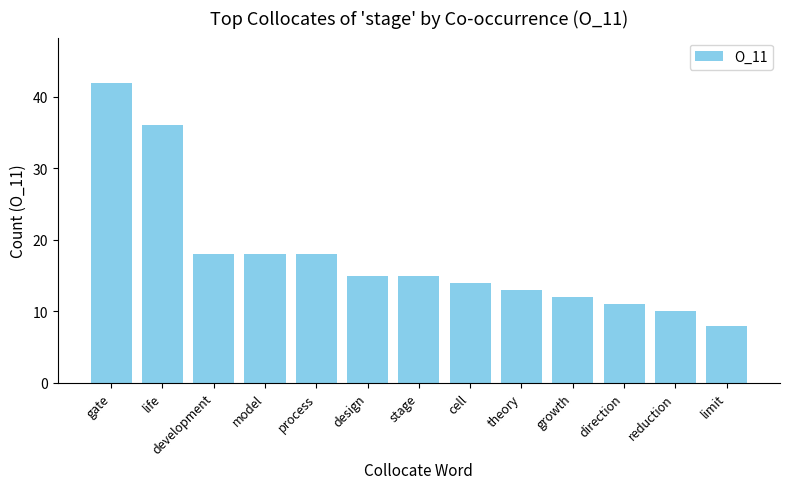

Is it true that the value at reduction is 10?

True